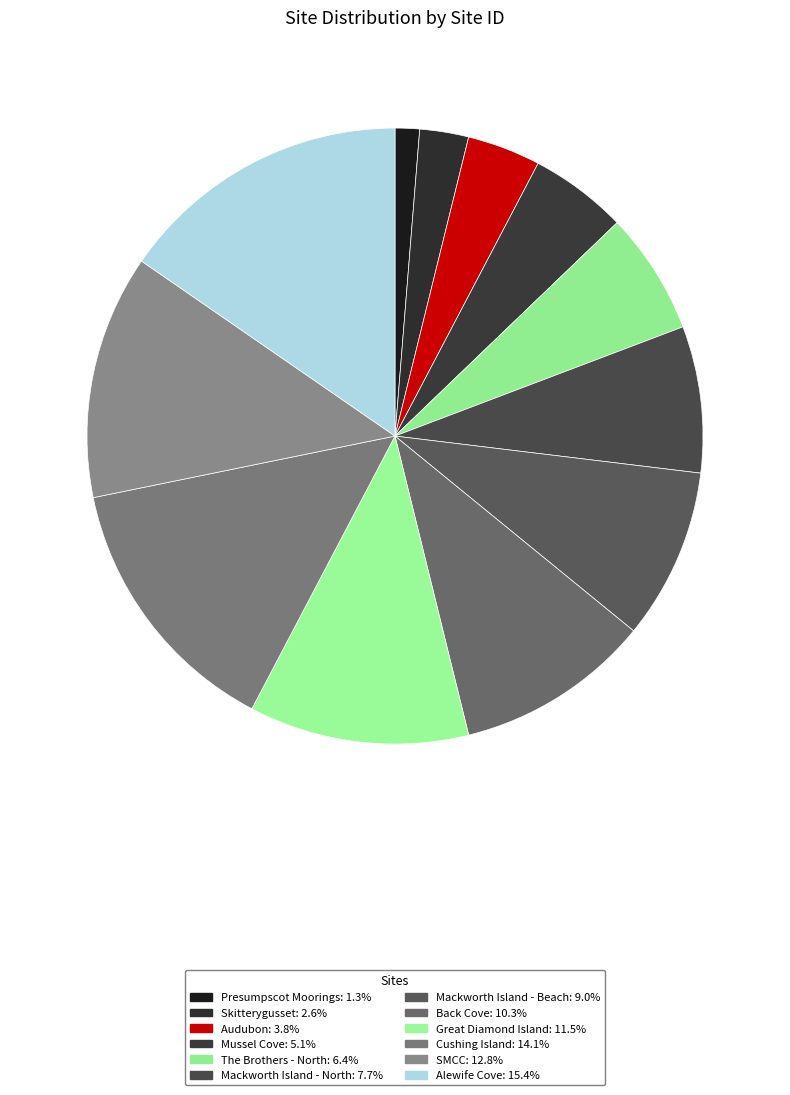

Which slice is the smallest?

Presumpscot Moorings